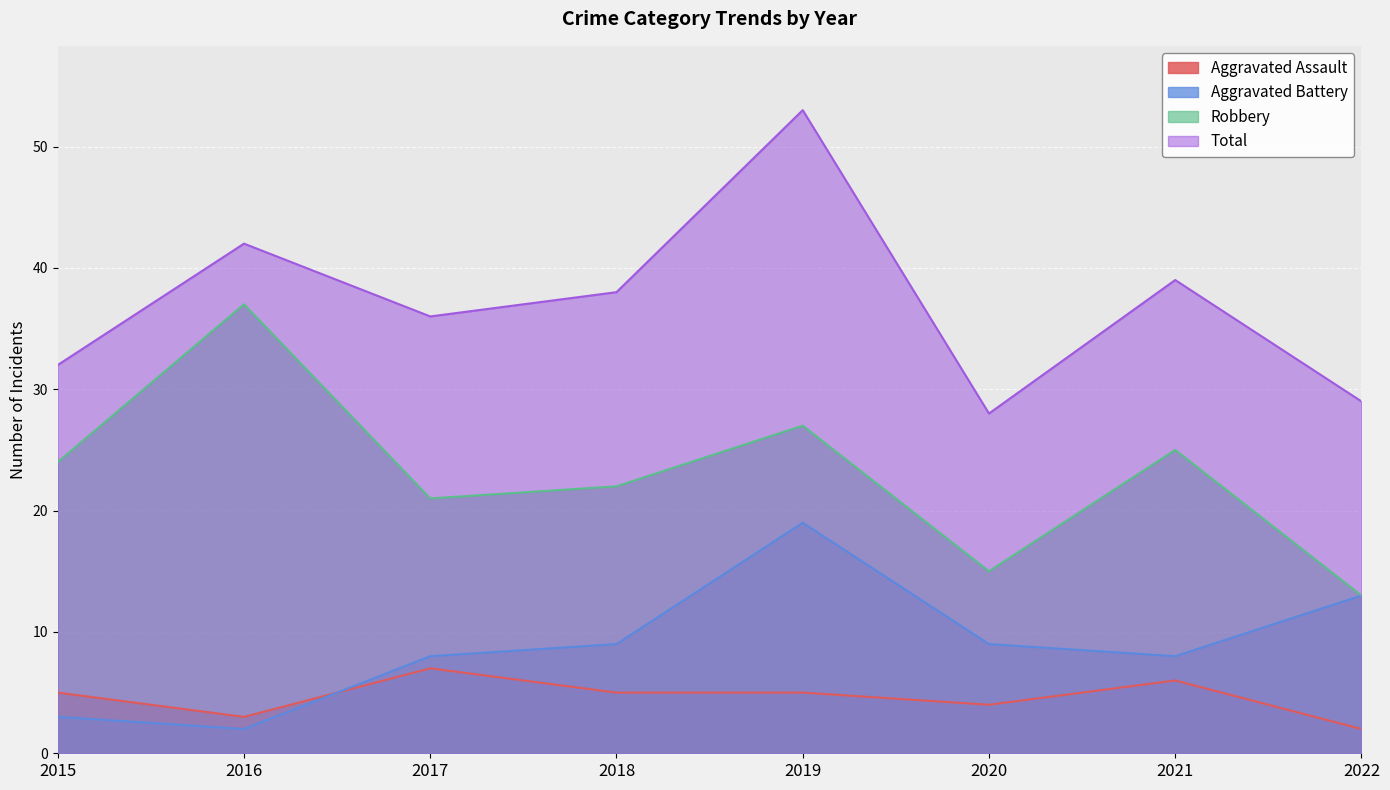

Does the chart display data point markers on the line(s)?

No